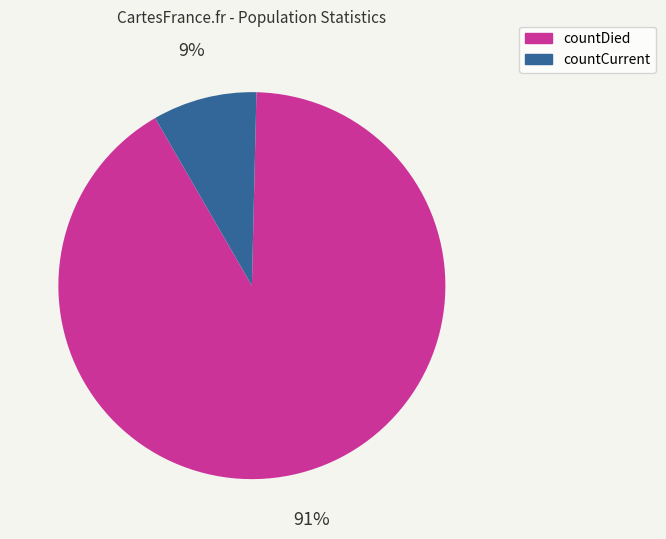

Is countCurrent the majority of the pie?

No